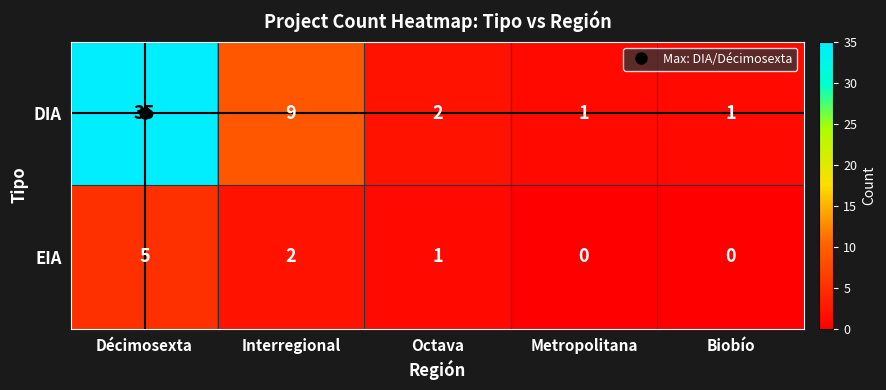

List the series in order of their peak value, highest first.

DIA, EIA